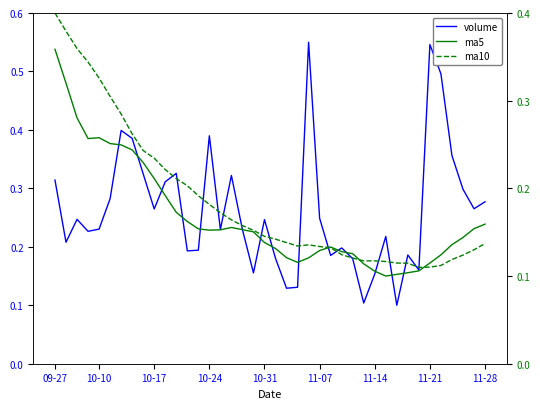

What are all the series names shown in the legend?

volume, ma5, ma10